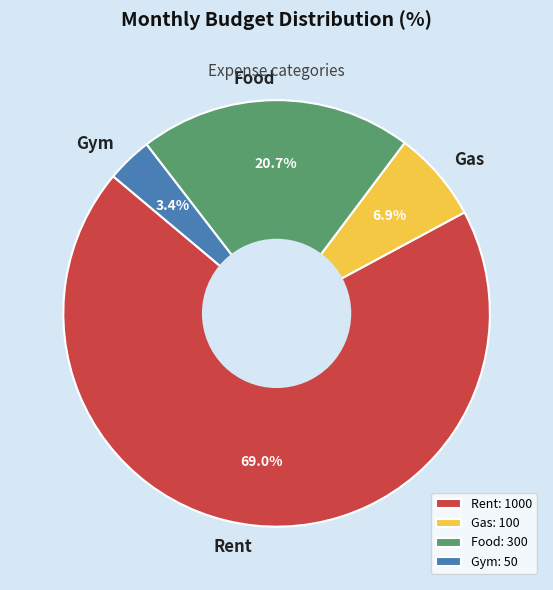

To the nearest percent, what is the average slice percentage?

25%